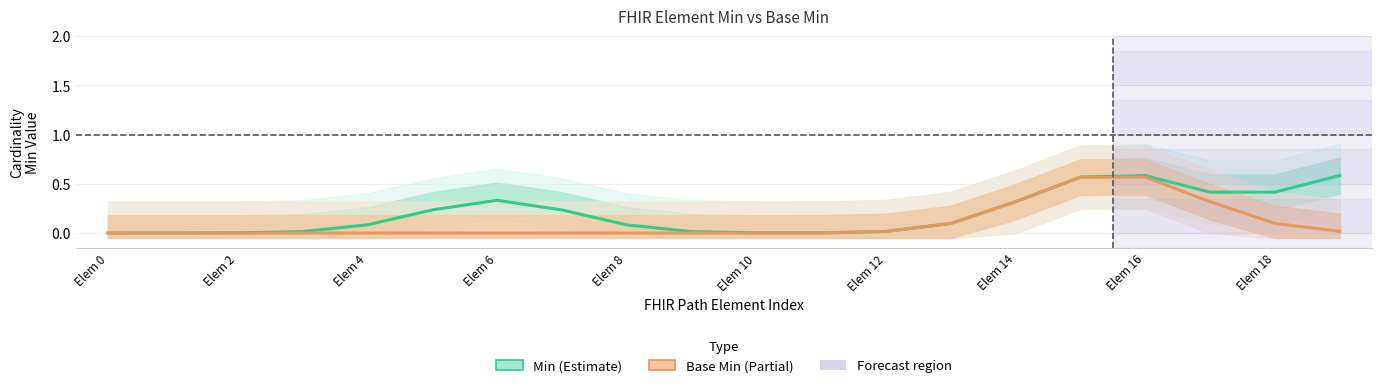

Which label corresponds to the largest value in the chart?

19